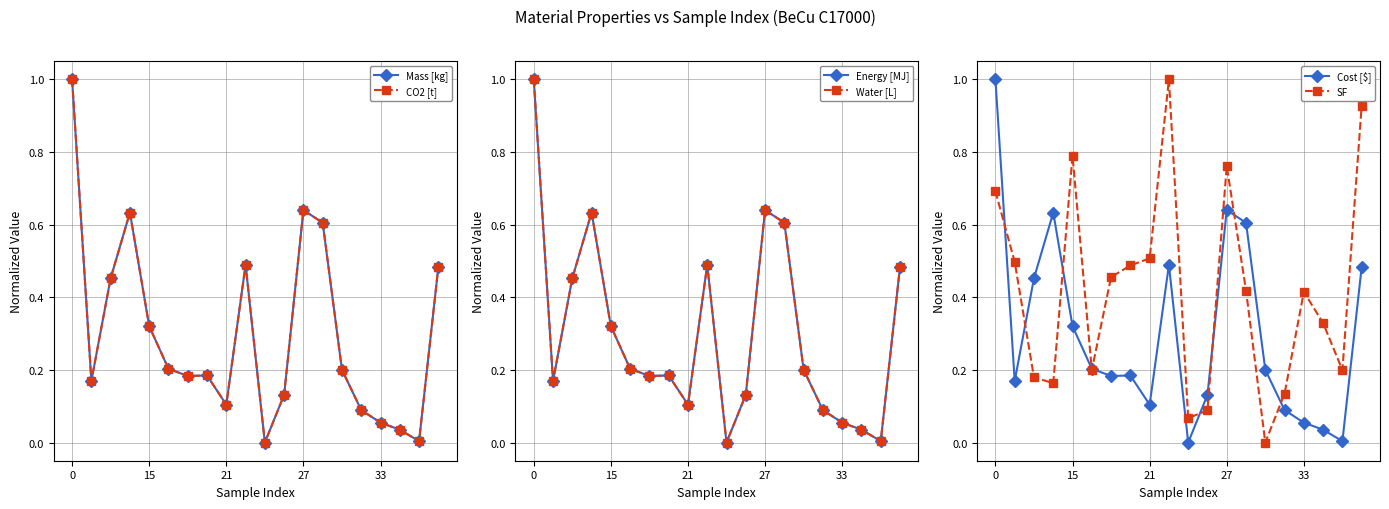

What is the label of the 10th point from the left?

9